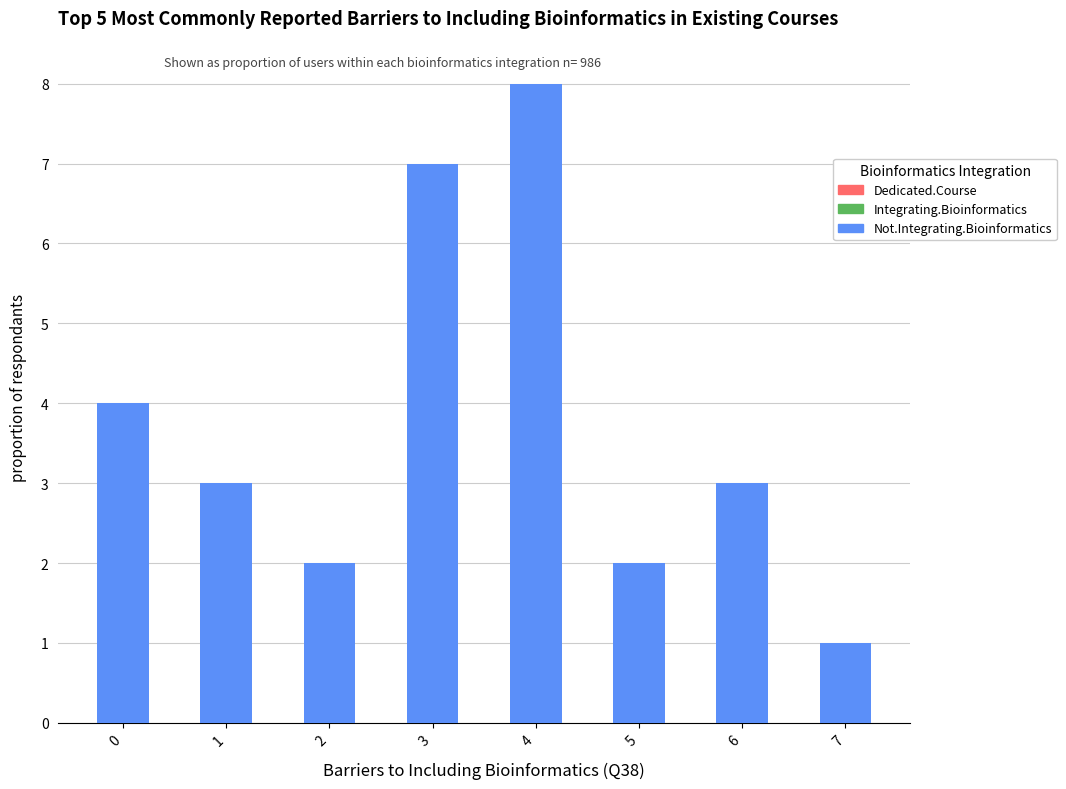

Is it true that the value at 7 is 1?

True